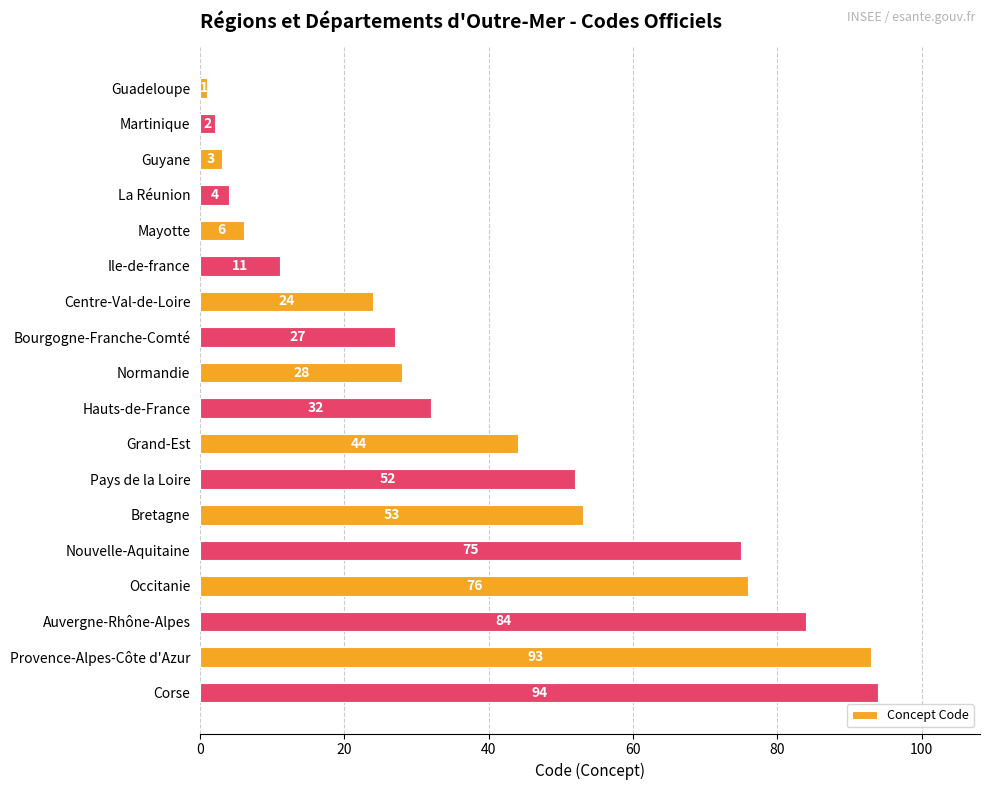

Is it true that the value at Nouvelle-Aquitaine is 47?

False